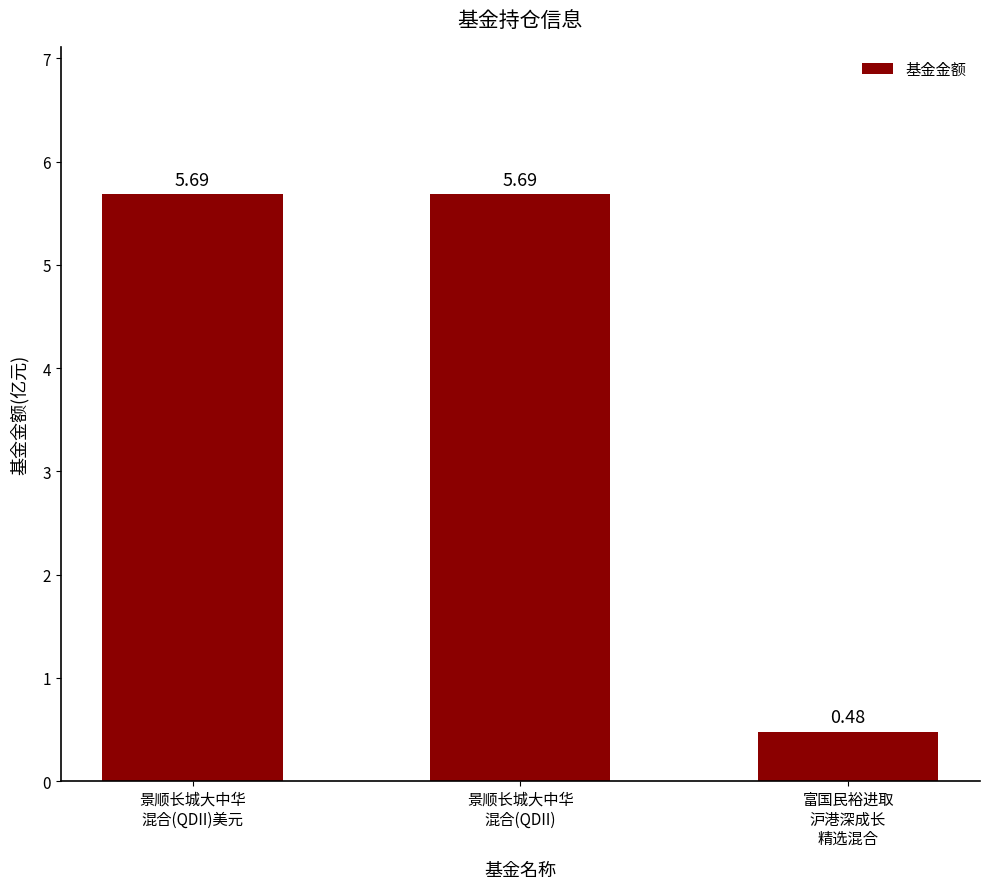

What is the average value?

4.0